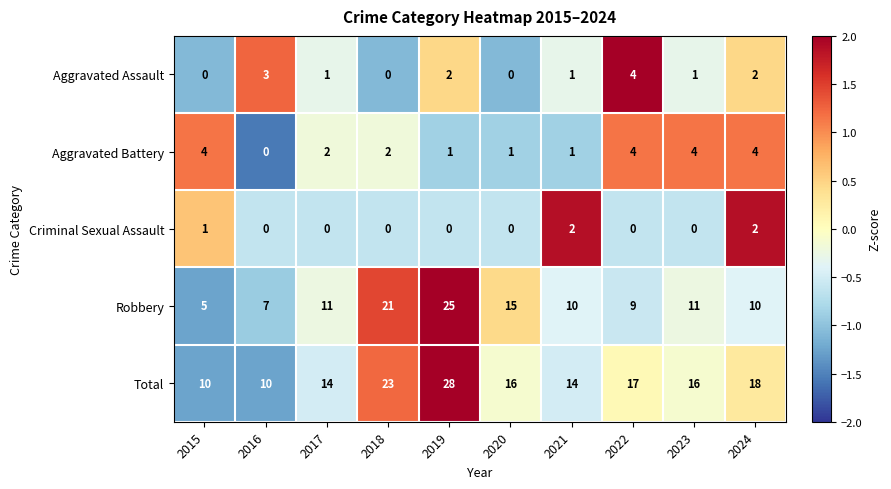

Which category has the highest value across all series?

2019